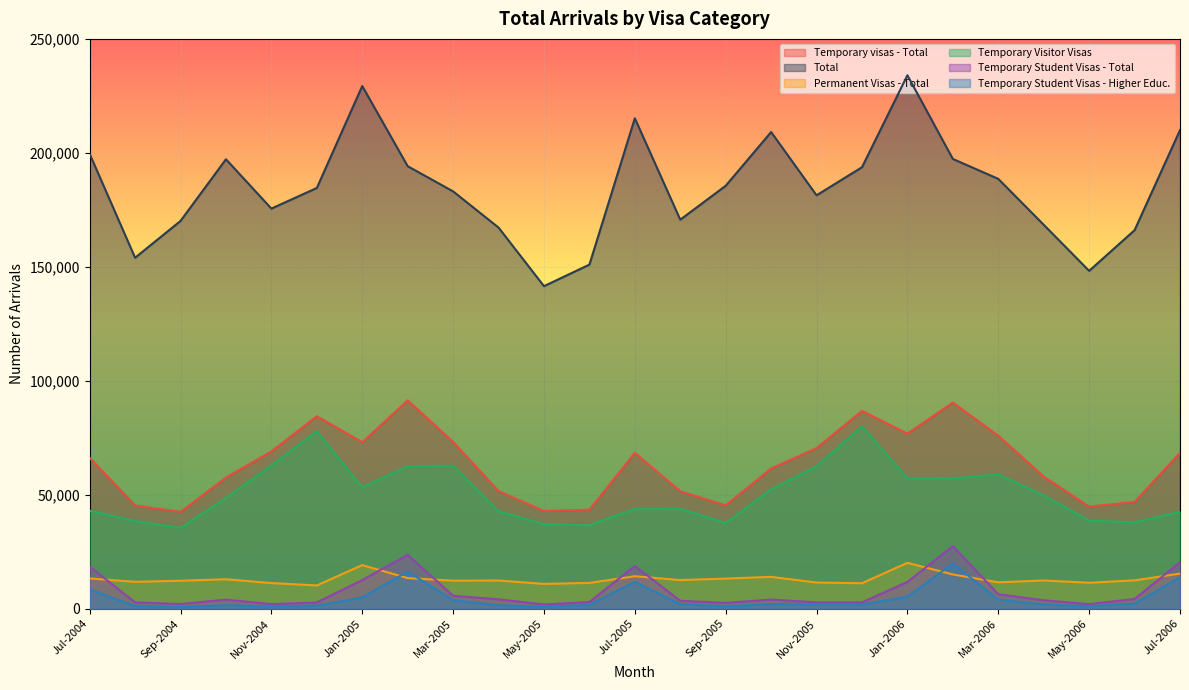

What is the spread (max minus min) of values at Jun-2005?

149330